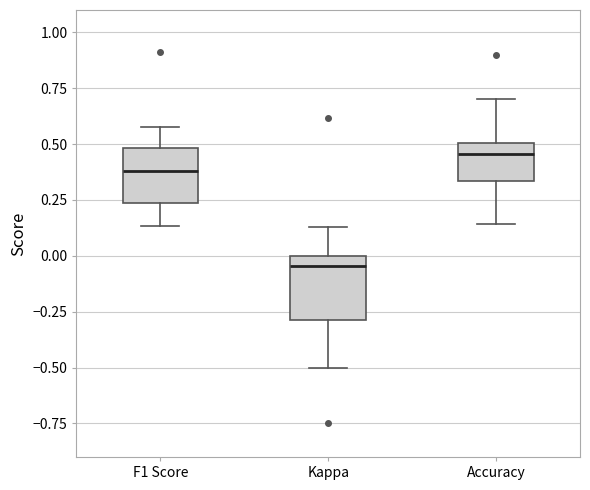

Which box's median line is the lowest?

Kappa